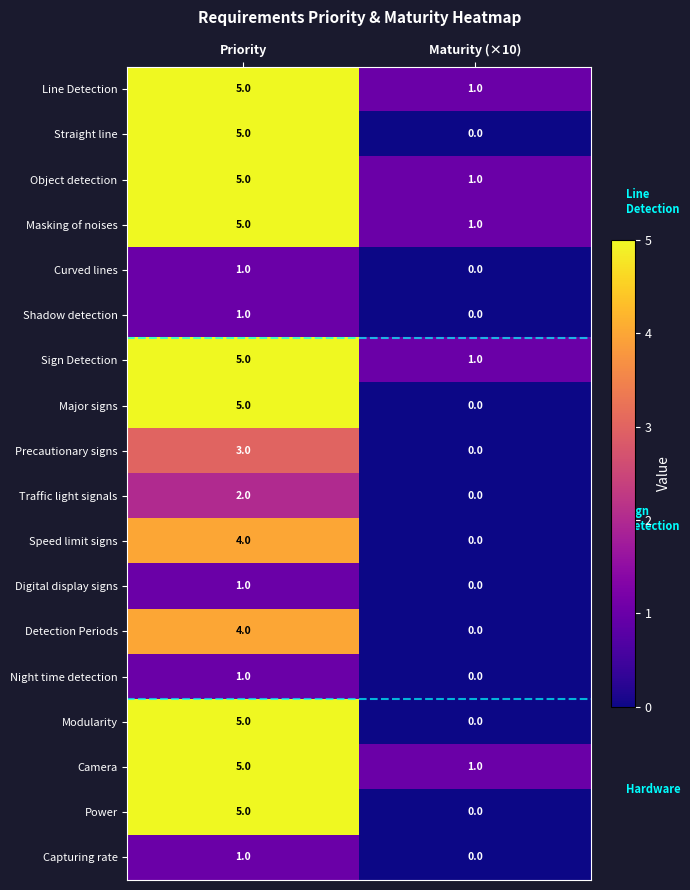

Which category has the lowest value across all series?

Maturity (×10)